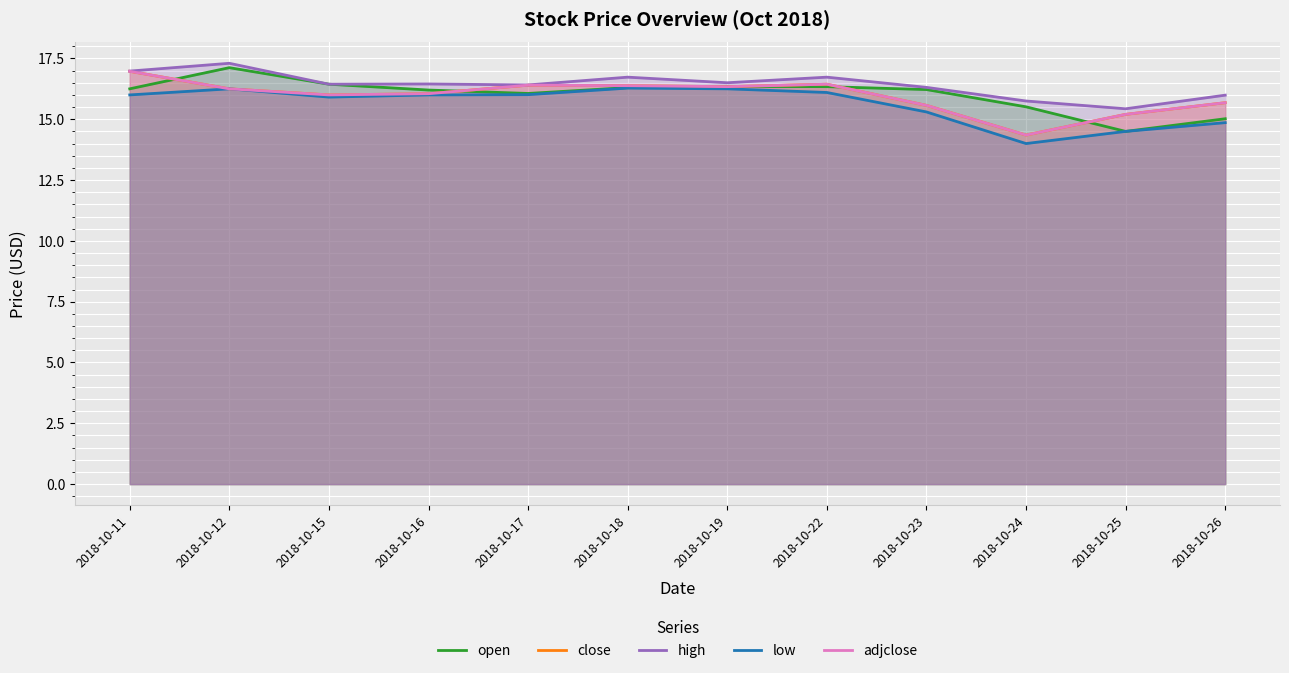

Reading left to right, transcribe all the data shown in this chart.

open: 2018-10-11=16.2	2018-10-12=17.1	2018-10-15=16.4	2018-10-16=16.2	2018-10-17=16.1	2018-10-18=16.3	2018-10-19=16.4	2018-10-22=16.3	2018-10-23=16.2	2018-10-24=15.5	2018-10-25=14.5	2018-10-26=15.0
close: 2018-10-11=17.0	2018-10-12=16.2	2018-10-15=16.0	2018-10-16=16.1	2018-10-17=16.4	2018-10-18=16.4	2018-10-19=16.3	2018-10-22=16.4	2018-10-23=15.6	2018-10-24=14.3	2018-10-25=15.2	2018-10-26=15.7
high: 2018-10-11=17.0	2018-10-12=17.3	2018-10-15=16.4	2018-10-16=16.4	2018-10-17=16.4	2018-10-18=16.7	2018-10-19=16.5	2018-10-22=16.7	2018-10-23=16.3	2018-10-24=15.8	2018-10-25=15.4	2018-10-26=16.0
low: 2018-10-11=16.0	2018-10-12=16.2	2018-10-15=15.9	2018-10-16=16.0	2018-10-17=16.0	2018-10-18=16.3	2018-10-19=16.2	2018-10-22=16.1	2018-10-23=15.3	2018-10-24=14.0	2018-10-25=14.5	2018-10-26=14.9
adjclose: 2018-10-11=17.0	2018-10-12=16.2	2018-10-15=16.0	2018-10-16=16.1	2018-10-17=16.4	2018-10-18=16.4	2018-10-19=16.3	2018-10-22=16.4	2018-10-23=15.6	2018-10-24=14.3	2018-10-25=15.2	2018-10-26=15.7